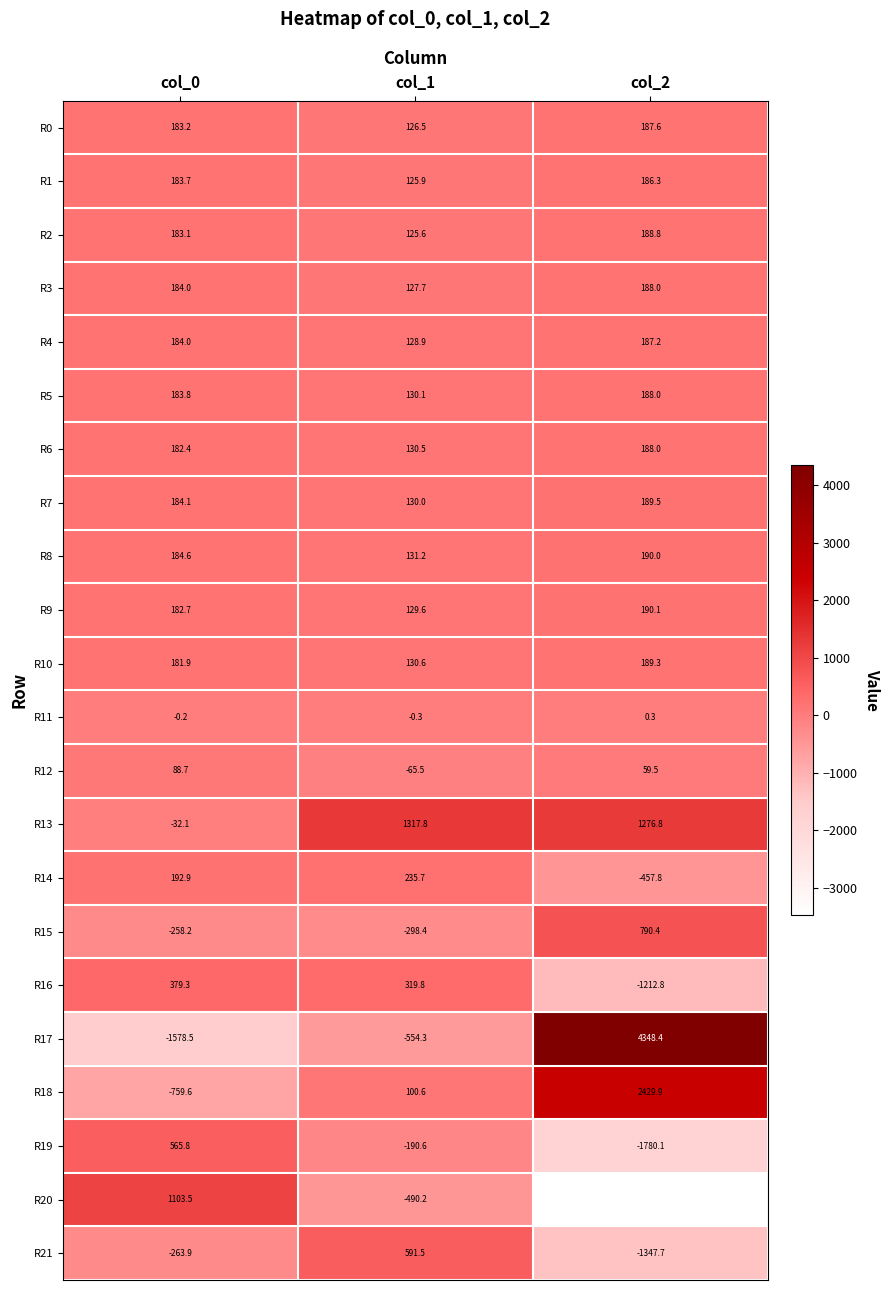

Count the number of categories in the chart.

3